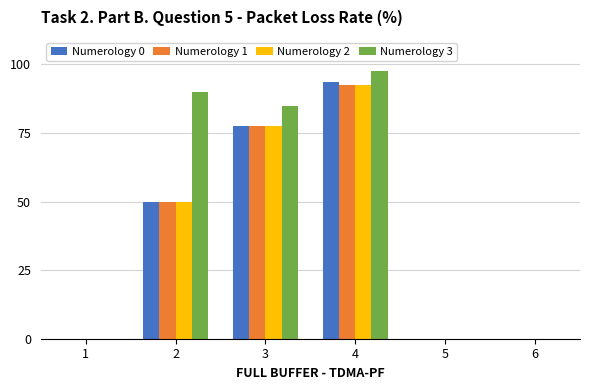

How many bars are there in each group?

4